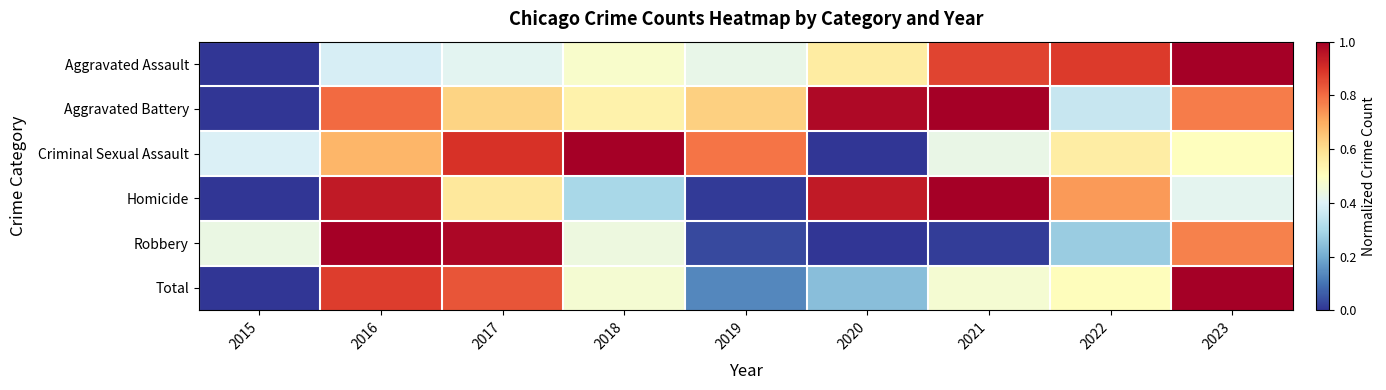

Reading right to left, extract all data points from this chart.

Aggravated Assault: 2023=1.0	2022=0.9	2021=0.9	2020=0.6	2019=0.4	2018=0.5	2017=0.4	2016=0.4	2015=0.0
Aggravated Battery: 2023=0.8	2022=0.4	2021=1.0	2020=1.0	2019=0.6	2018=0.5	2017=0.6	2016=0.8	2015=0.0
Criminal Sexual Assault: 2023=0.5	2022=0.6	2021=0.4	2020=0.0	2019=0.8	2018=1.0	2017=0.9	2016=0.7	2015=0.4
Homicide: 2023=0.4	2022=0.7	2021=1.0	2020=0.9	2019=0.0	2018=0.3	2017=0.6	2016=0.9	2015=0.0
Robbery: 2023=0.8	2022=0.3	2021=0.0	2020=0.0	2019=0.0	2018=0.4	2017=1.0	2016=1.0	2015=0.4
Total: 2023=1.0	2022=0.5	2021=0.5	2020=0.2	2019=0.1	2018=0.5	2017=0.8	2016=0.9	2015=0.0